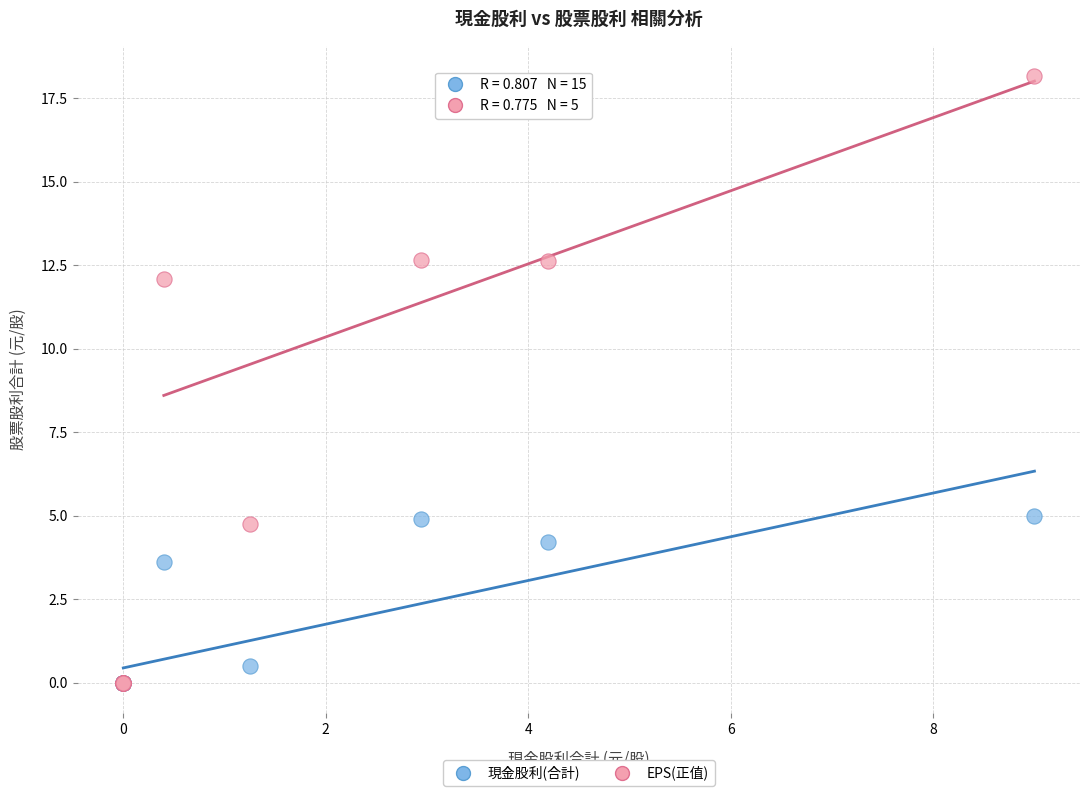

Which series contains the highest Y value?

EPS(正值)